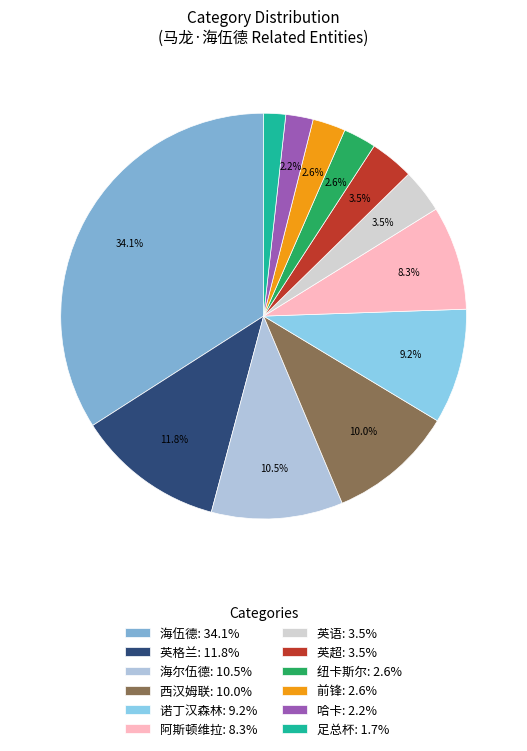

Count the number of slices in the pie.

12